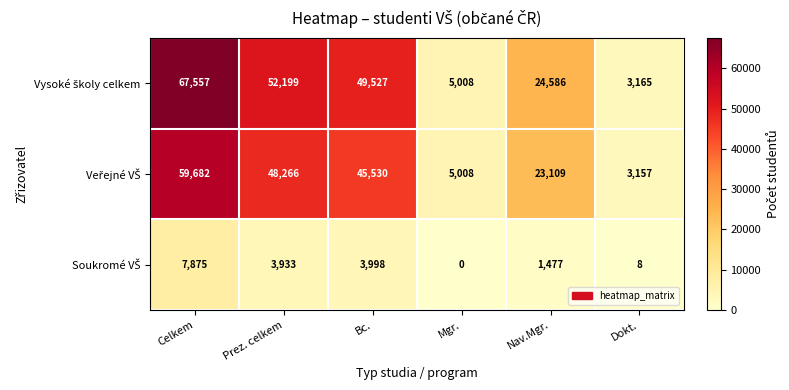

How many data points does each series have?

6